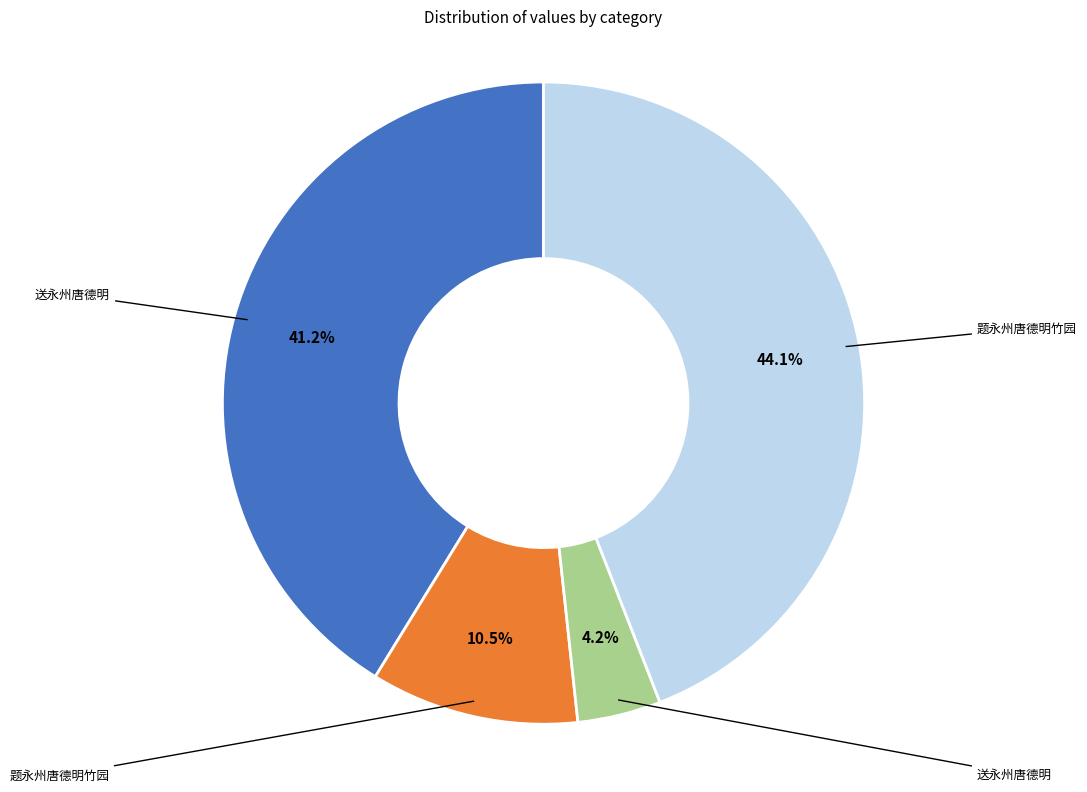

Does any single category account for the majority?

No